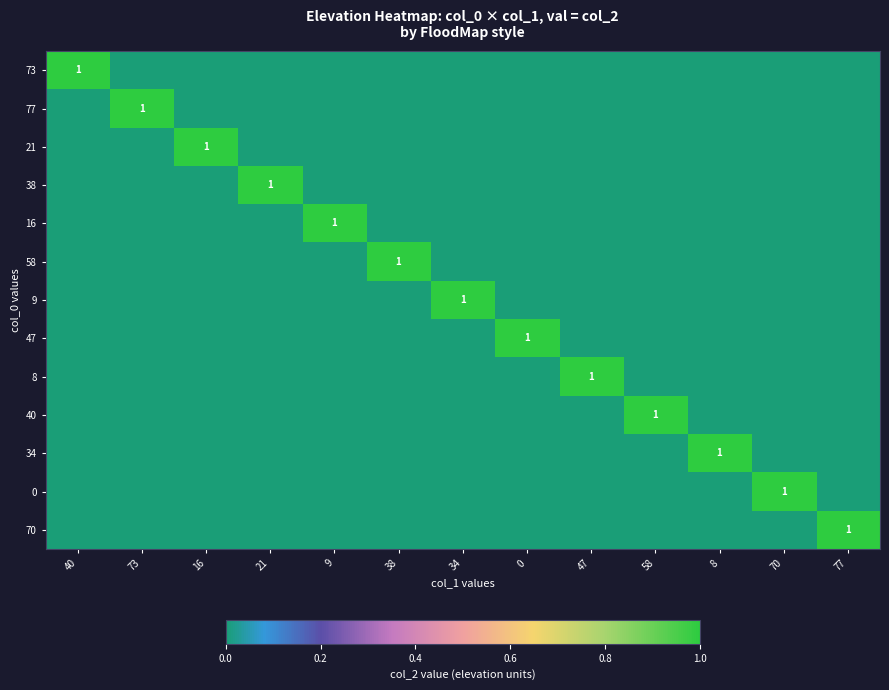

How many data points in 9 are above 0?

1